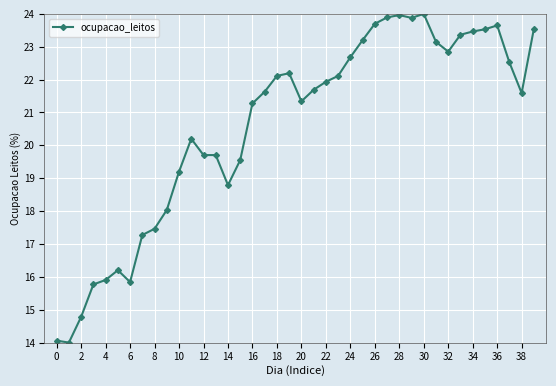

Reading left to right, extract all data points from this chart.

14.1	14.0	14.8	15.8	15.9	16.2	15.8	17.3	17.5	18.0	19.2	20.2	19.7	19.7	18.8	19.6	21.3	21.6	22.1	22.2	21.3	21.7	21.9	22.1	22.7	23.2	23.7	23.9	24.0	23.9	24.0	23.1	22.9	23.4	23.5	23.5	23.6	22.5	21.6	23.5